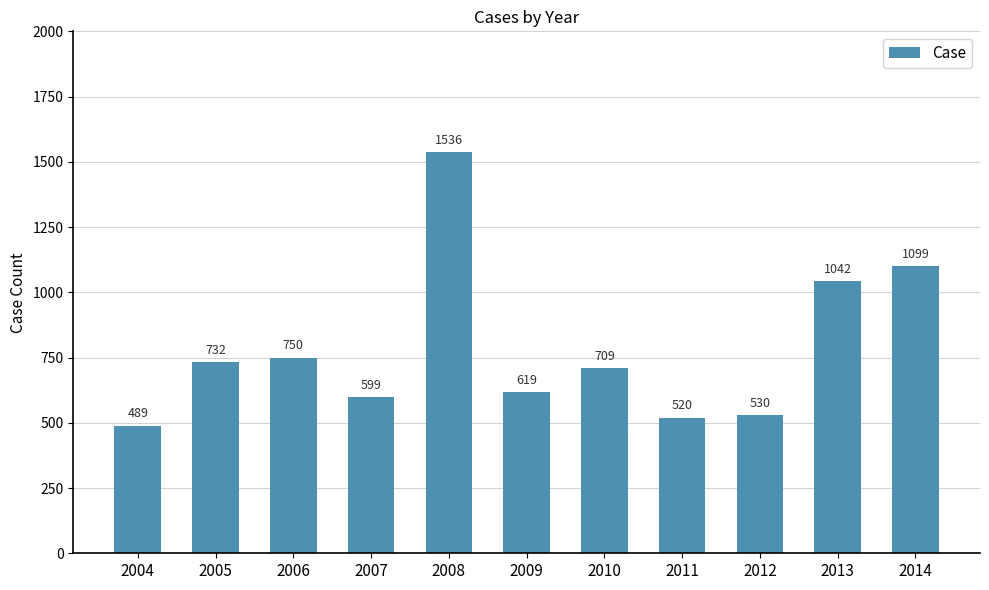

Rank the categories by value from lowest to highest.

2004, 2011, 2012, 2007, 2009, 2010, 2005, 2006, 2013, 2014, 2008